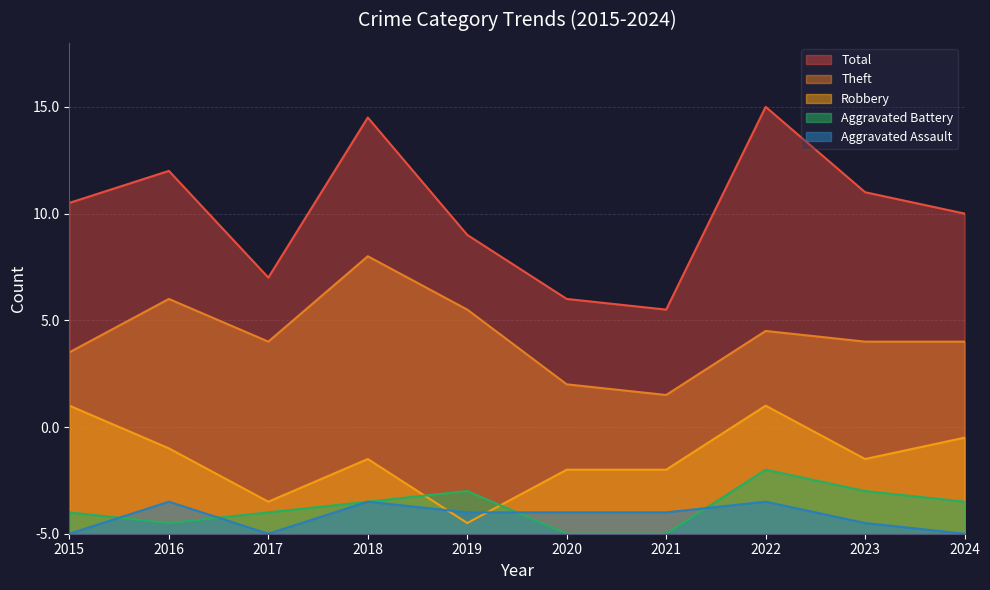

True or false: Aggravated Battery and Theft intersect in this chart.

False